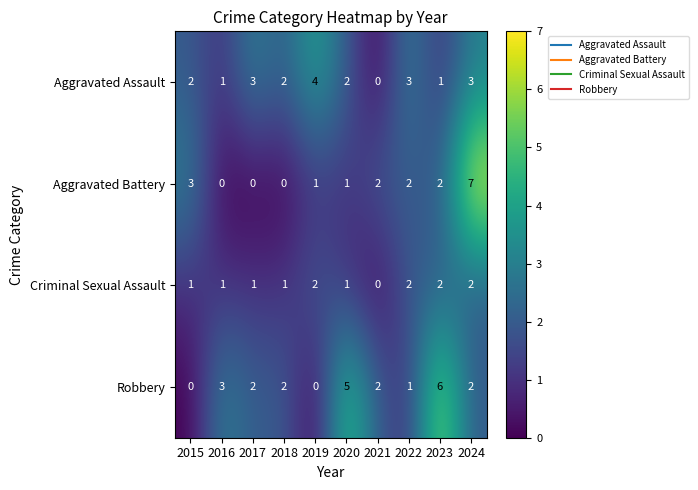

How many positive values does the Aggravated Assault series have?

9